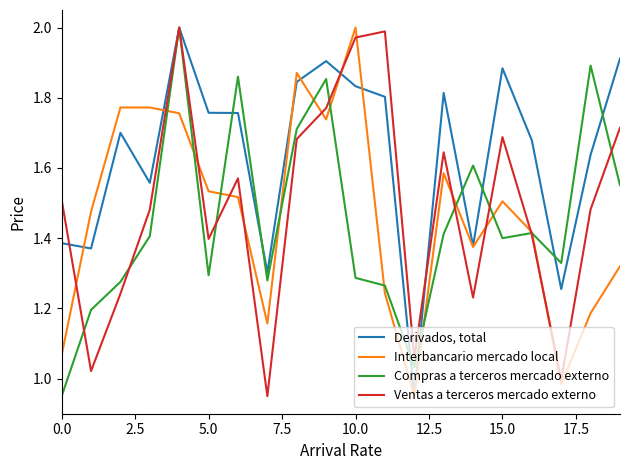

True or false: Compras a terceros mercado externo and Derivados, total cross at least once.

True